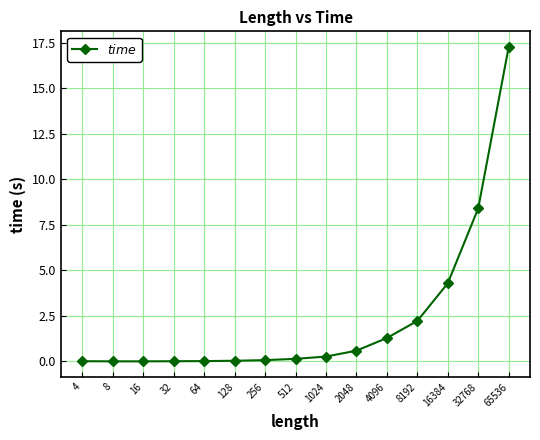

What is the value of the 14th point from the left?

8.4